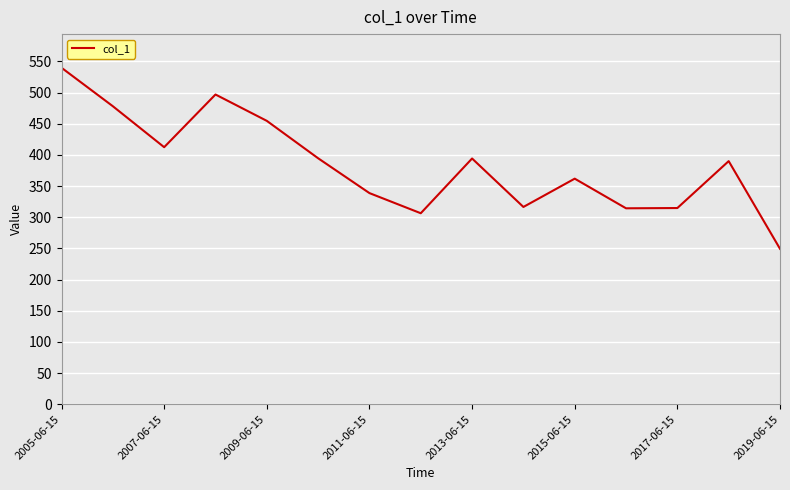

What is the difference between the maximum and minimum values?

290.5